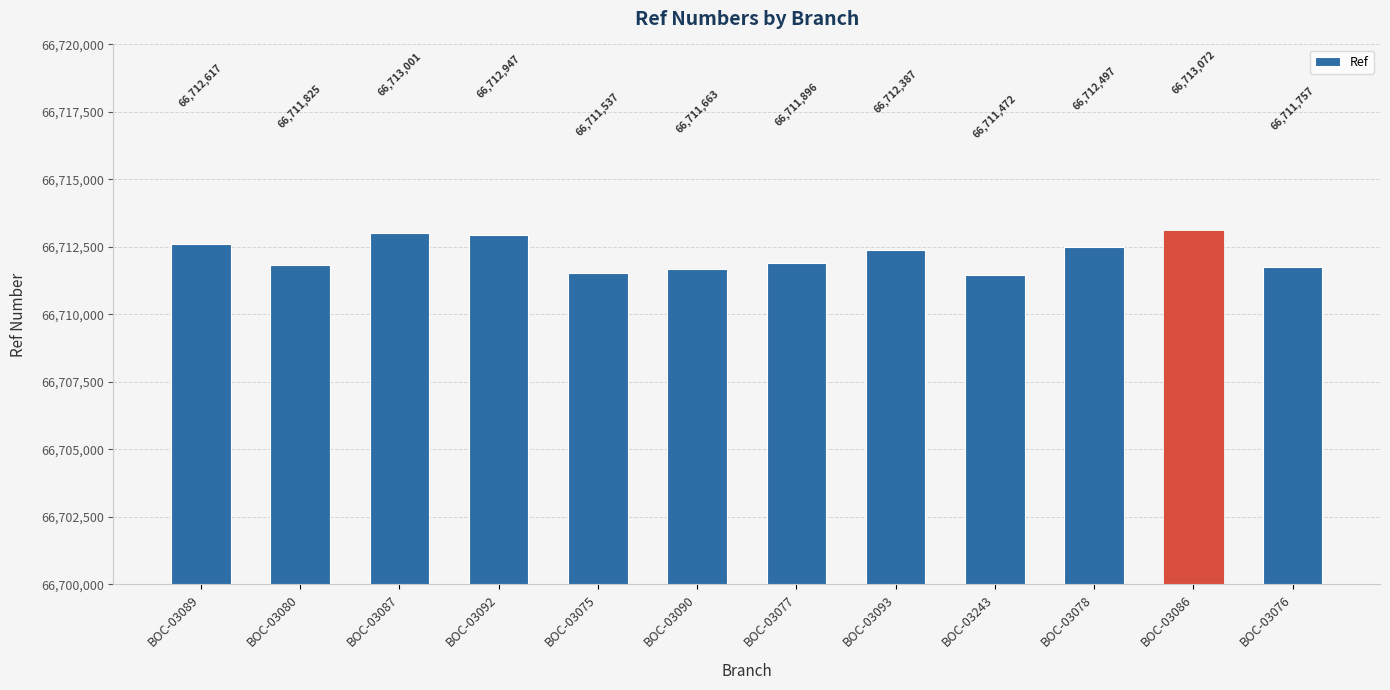

Is it true that the value at BOC-03080 is 66711825?

True